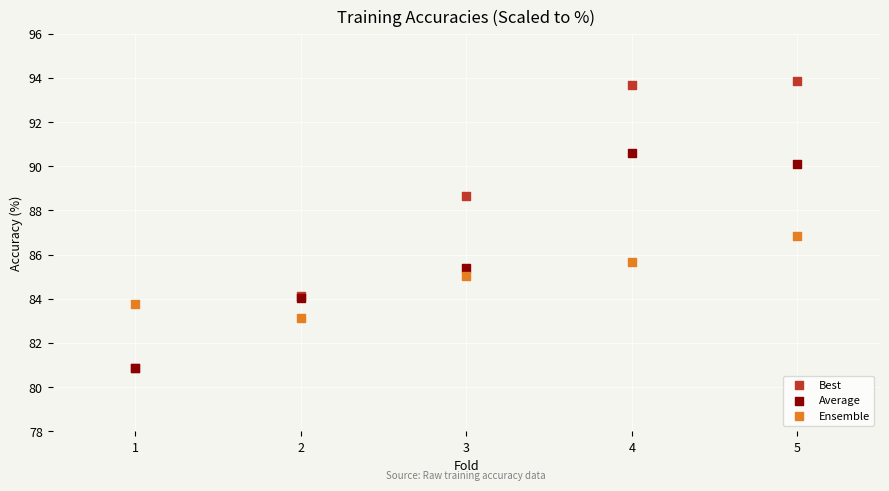

Which series contains the highest Y value?

Best